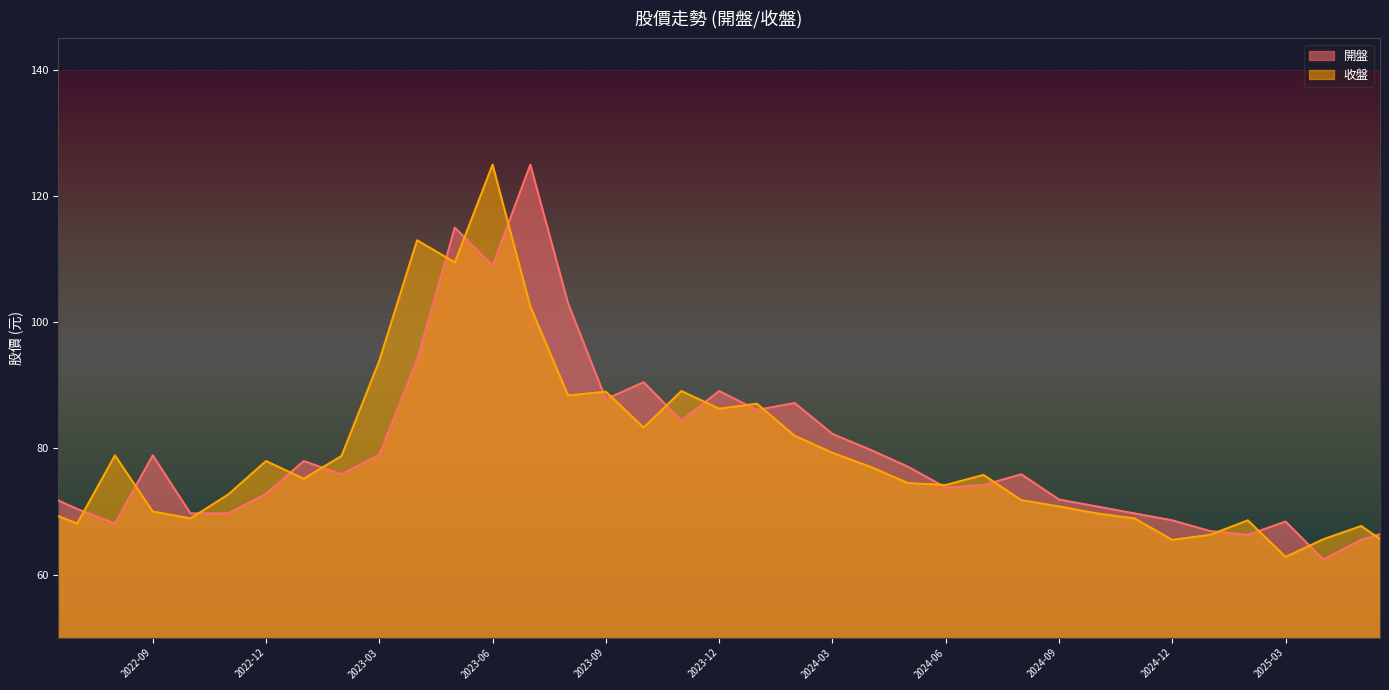

At how many categories does at least one series exceed 118?

2